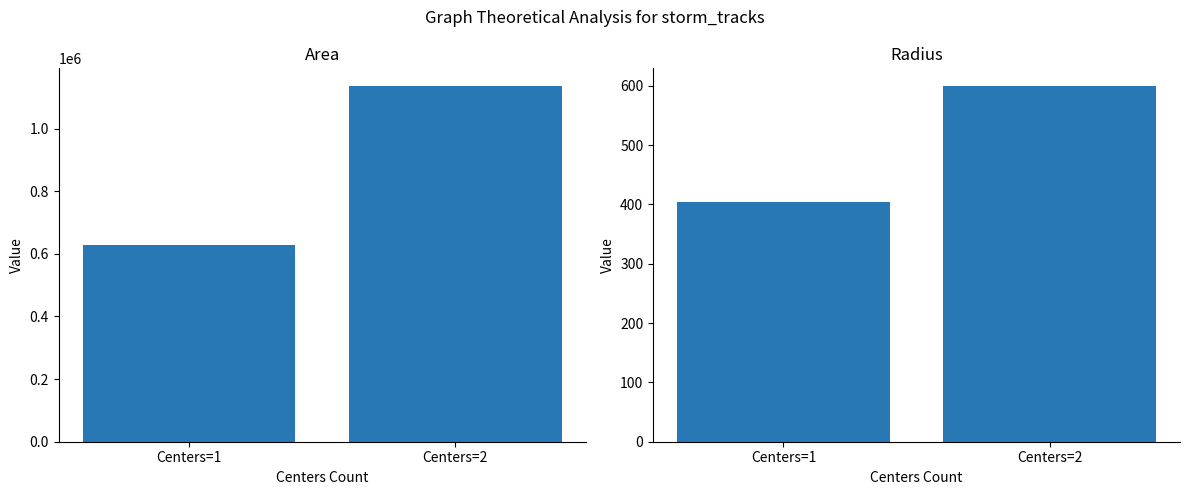

Reading left to right, what are all the values shown in this chart?

area: 629453.1	1135625.0
radius: 403.4	599.3